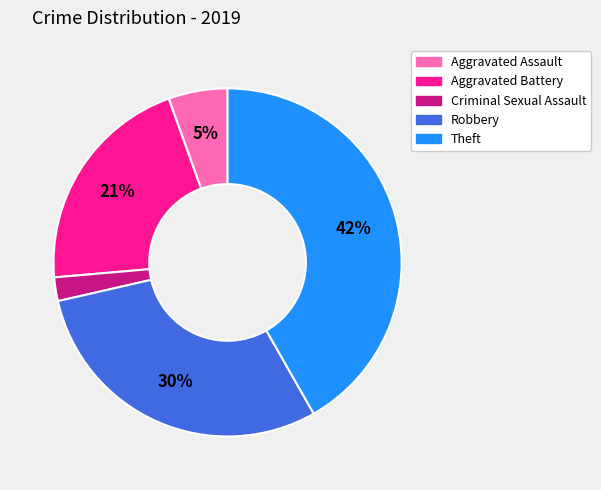

Is it true that Aggravated Assault is 14% of the pie?

False